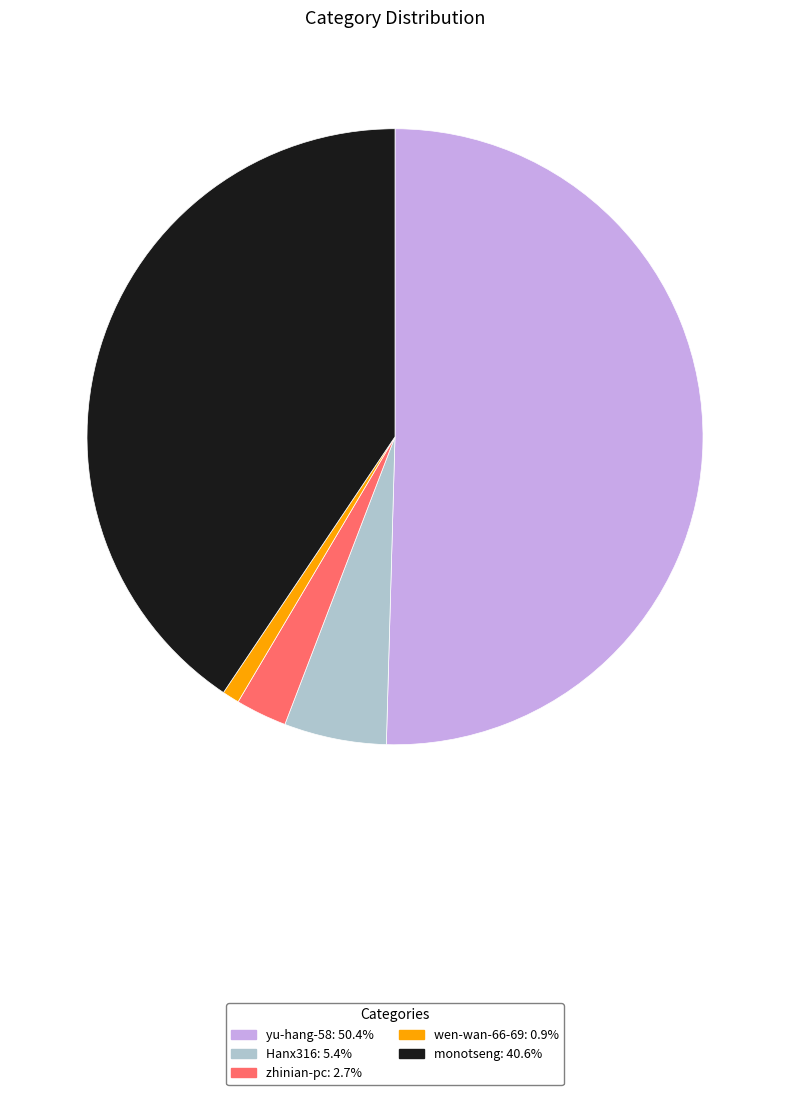

How many slices are in this pie chart?

5